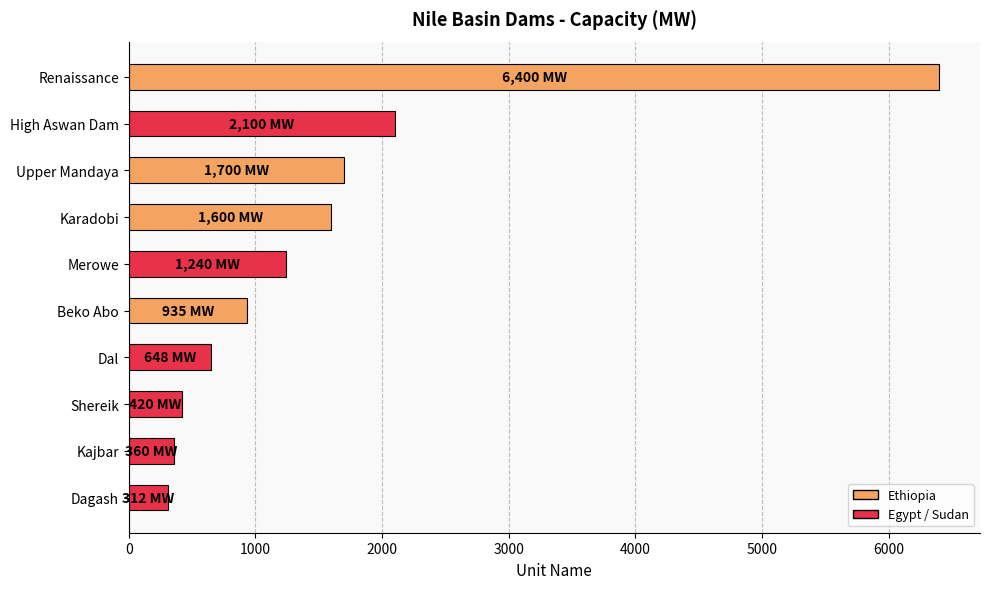

What is the sum of all values?

15715